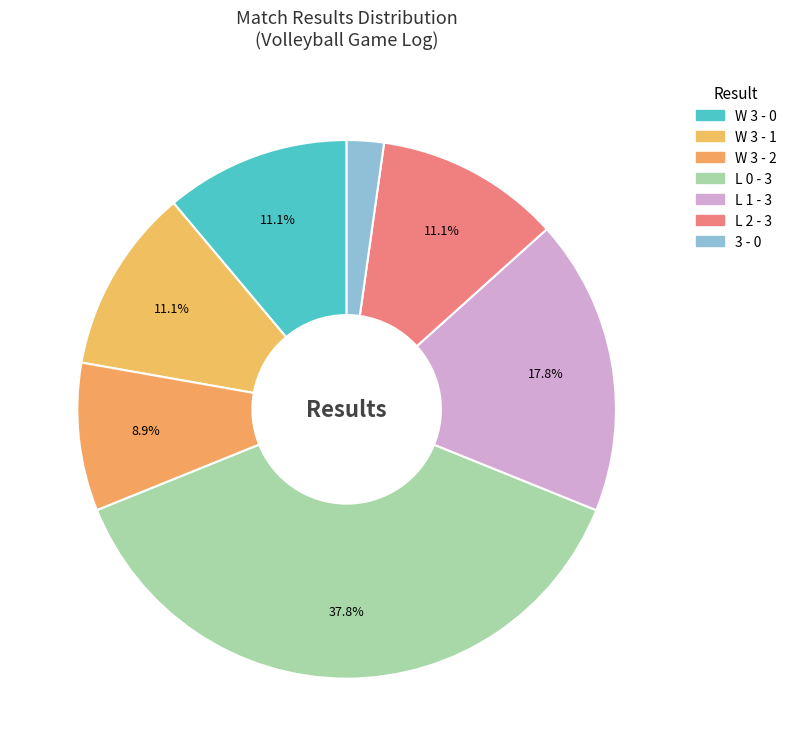

True or false: W 3 - 0 accounts for 11% of the total.

True